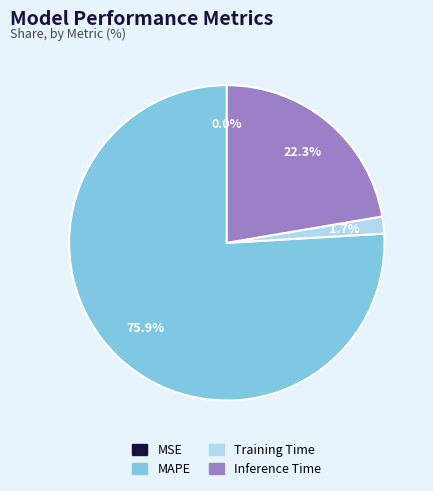

Is there a majority slice in this chart?

Yes